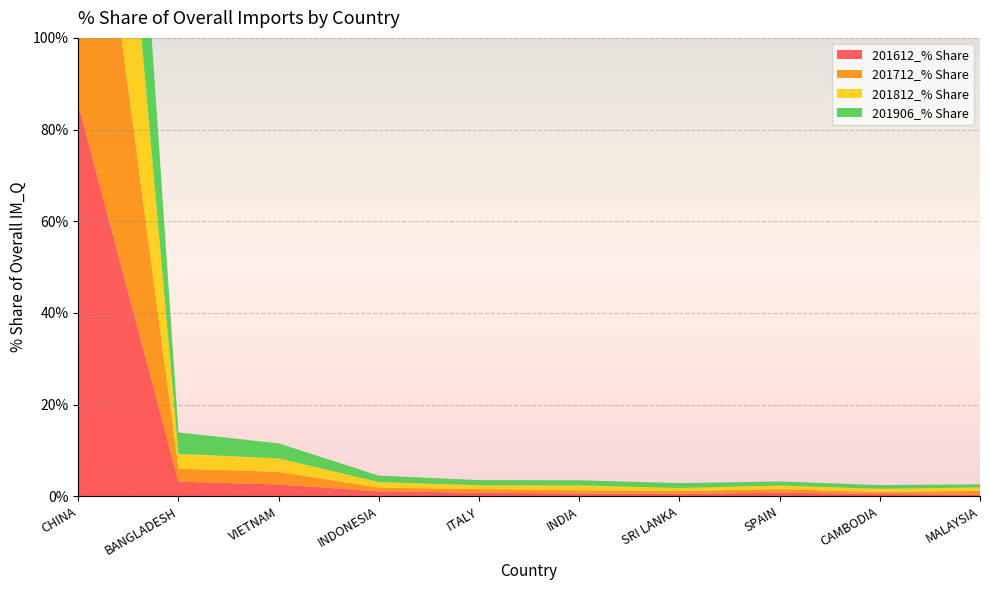

Reading left to right, what are all the values shown in this chart?

201612_% Share: 85.5	3.2	2.6	1.1	0.8	0.6	0.5	0.8	0.5	0.4
201712_% Share: 85.7	2.8	2.8	0.8	0.8	0.7	0.6	0.8	0.4	0.8
201812_% Share: 83.7	3.2	2.9	1.2	0.8	1.1	0.7	0.8	0.7	0.7
201906_% Share: 80.9	4.7	3.3	1.4	1.1	1.1	1.1	0.9	0.8	0.7